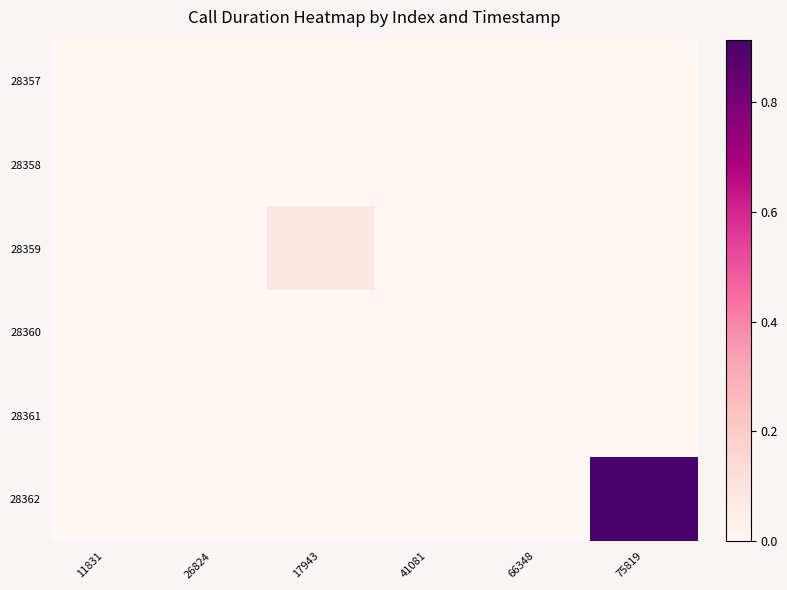

How many categories are shown in the chart?

6